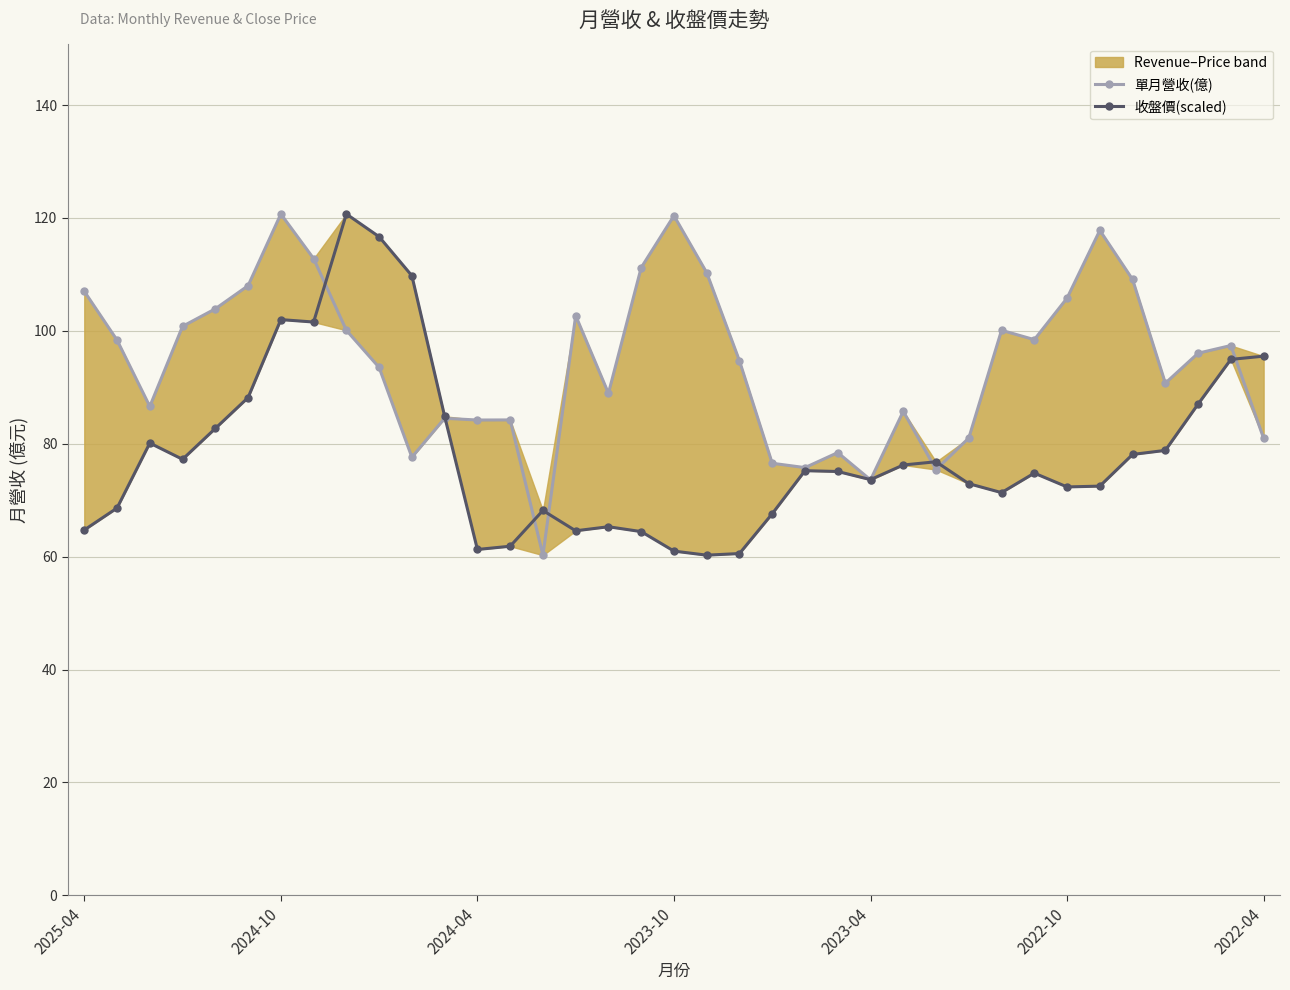

What position from the right is 14?

23